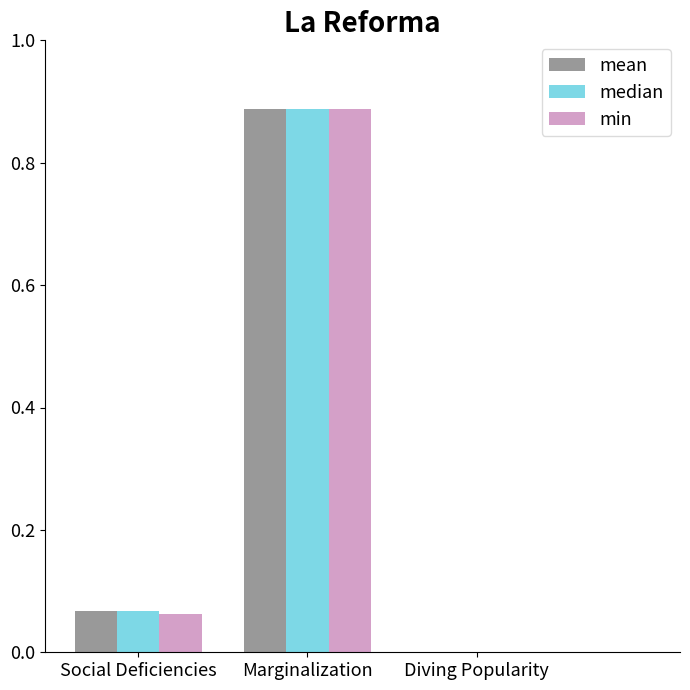

At which label does min reach its peak?

Marginalization